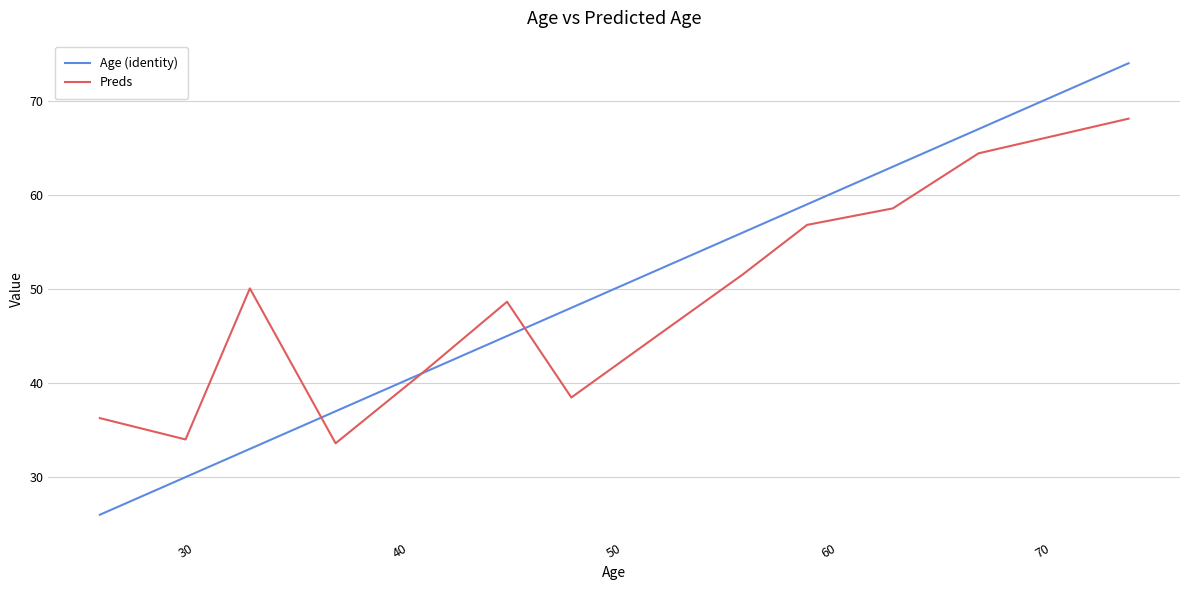

Rank the series by their maximum value, from lowest to highest.

Preds, Age (identity)